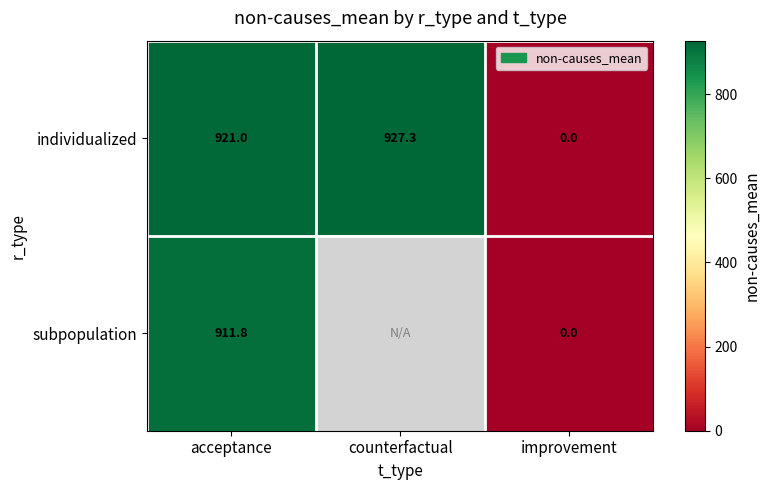

What is the difference between the maximum and minimum values in the individualized series?

927.3